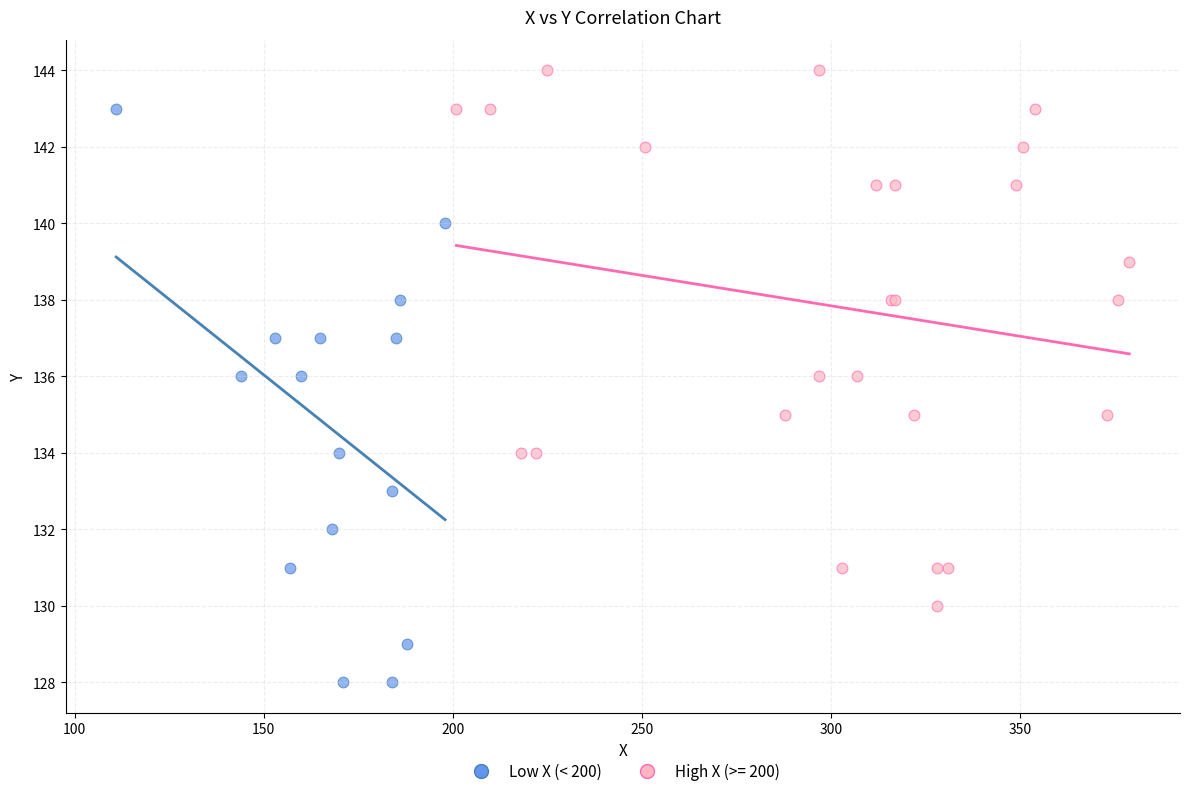

Which series reaches the maximum Y coordinate?

High X (>= 200)